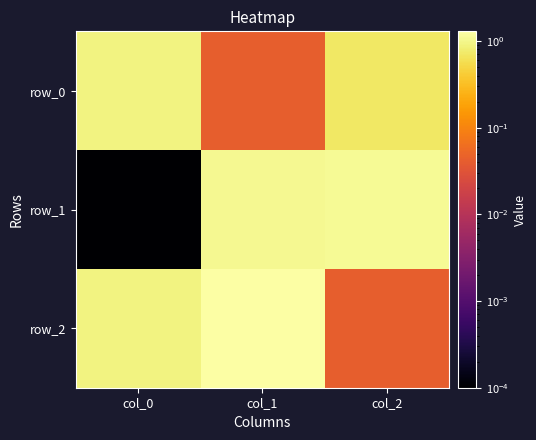

Rank the categories by row_2 value from highest to lowest.

col_1, col_0, col_2